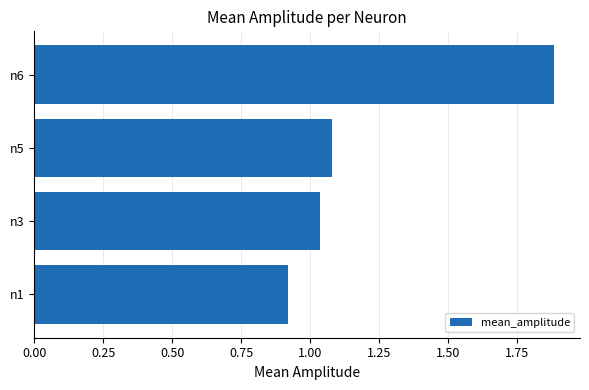

Rank the categories by value from highest to lowest.

n6, n5, n3, n1